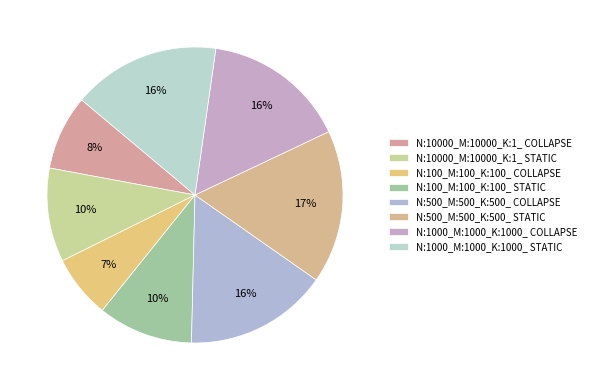

What is the total percentage of N:500_M:500_K:500_ STATIC and N:1000_M:1000_K:1000_ COLLAPSE?

32.5%